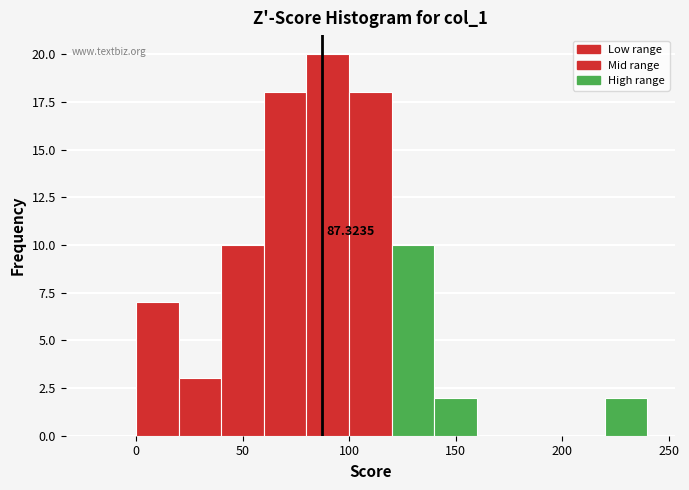

Which range on the x-axis has the tallest bar?

80 to 100